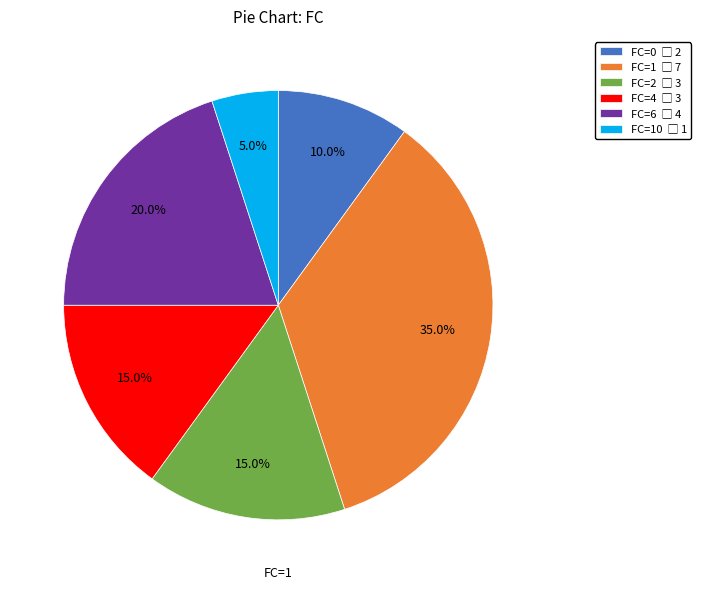

Is there a majority slice in this chart?

No